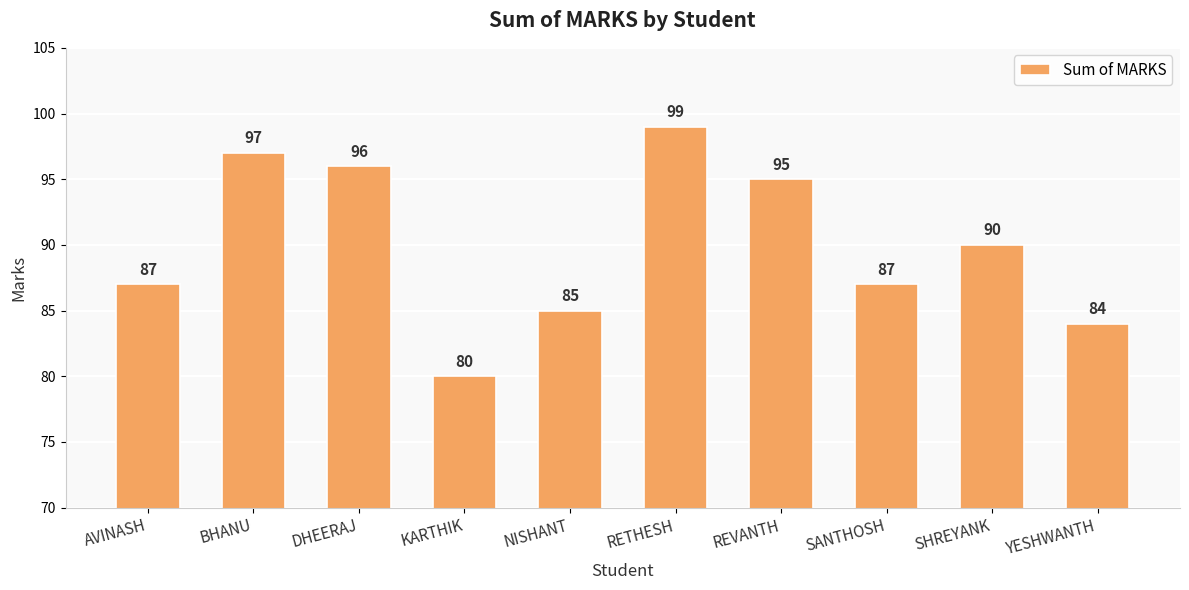

How many series are shown in this chart?

1